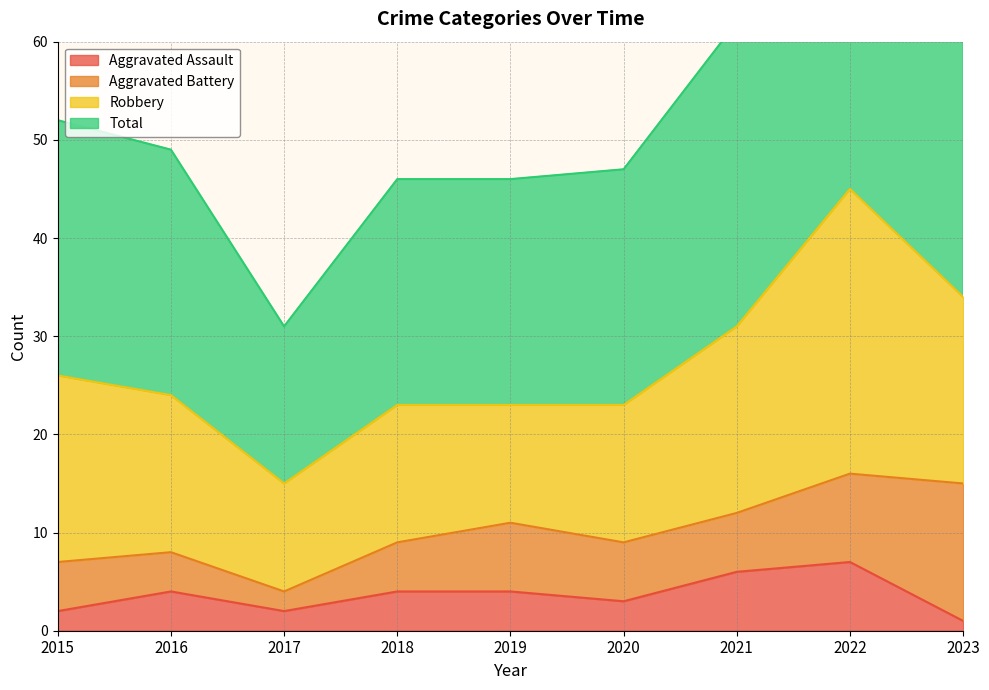

What is the minimum value shown in the chart?

1